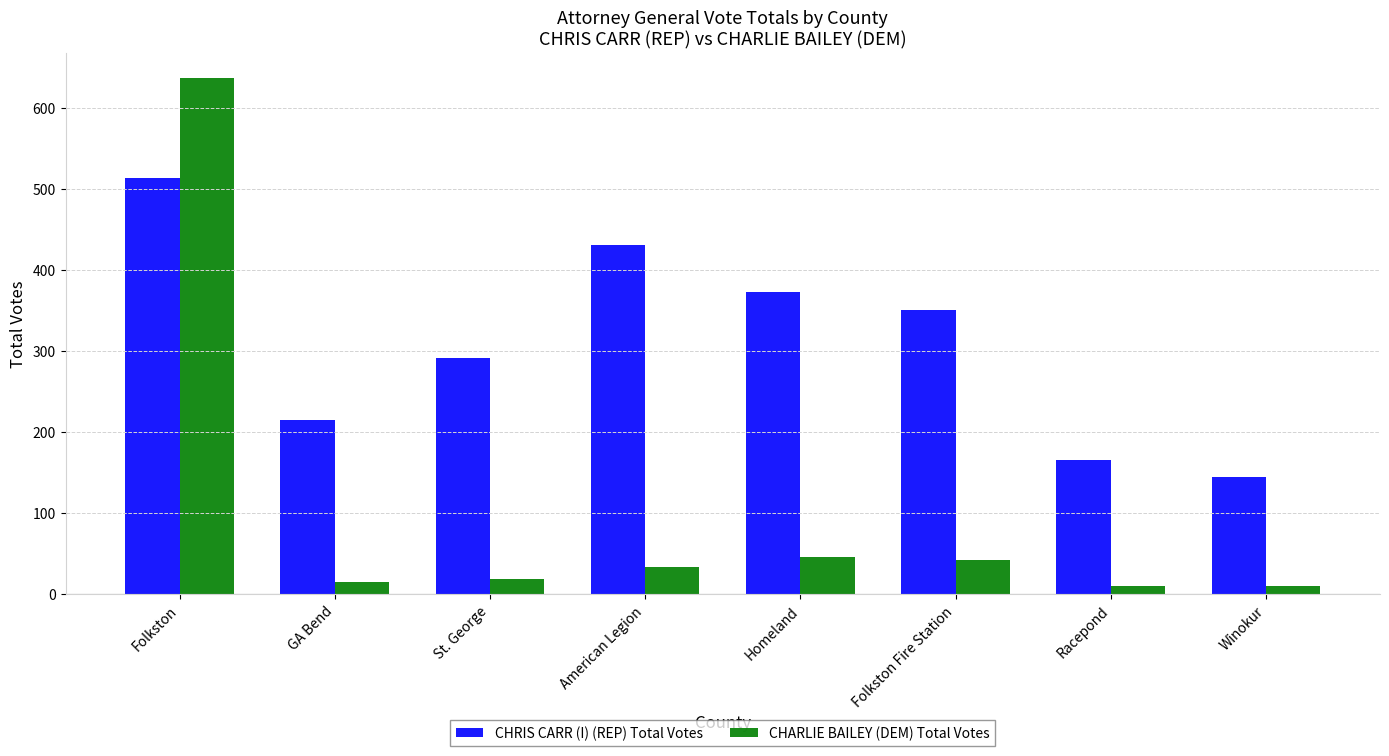

What is the spread (max minus min) of values at Racepond?

156